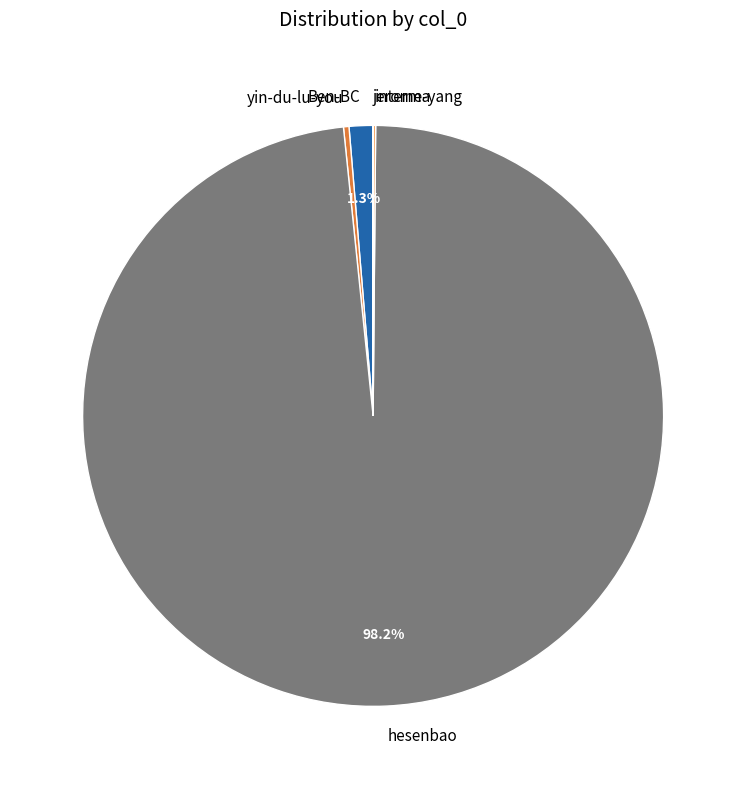

What is the ratio of the value at yin-du-lu-you to the value at Ben-BC?

0.2